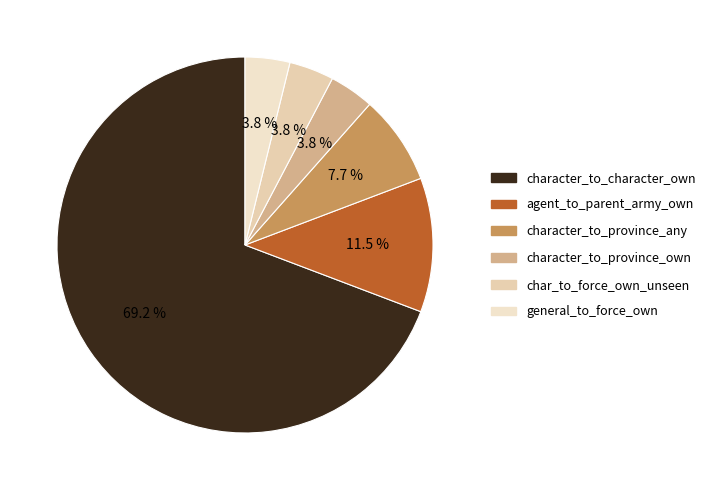

Count the number of slices in the pie.

6